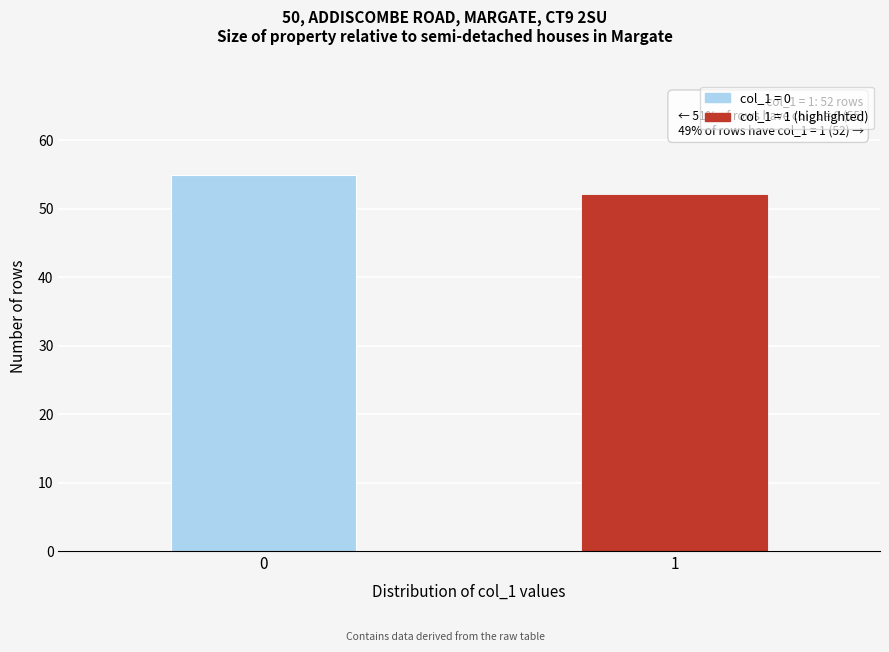

Reading left to right, list all the values displayed in this chart.

0=55	1=52